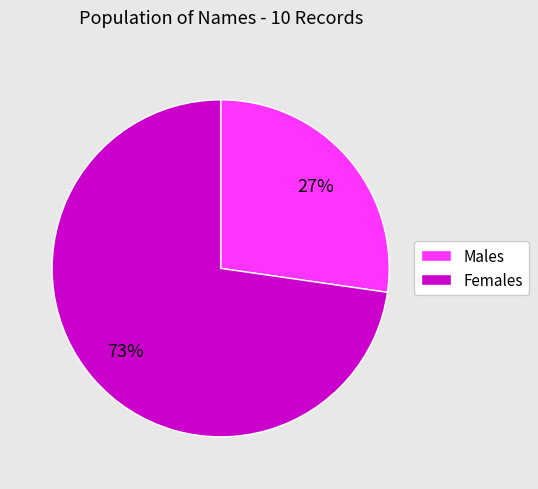

Is there any slice that represents more than half of the pie?

Yes